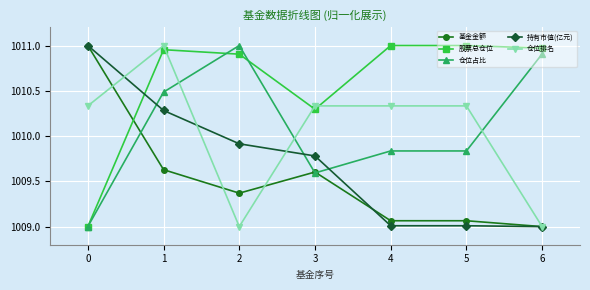

True or false: 仓位占比 has more than 0 points higher than both neighbors.

True